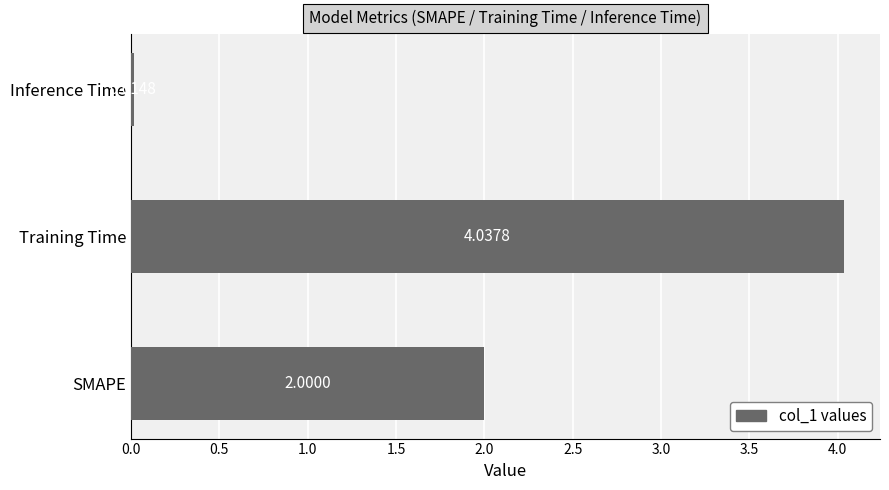

What is the ratio of the value at SMAPE to the value at Training Time?

0.5